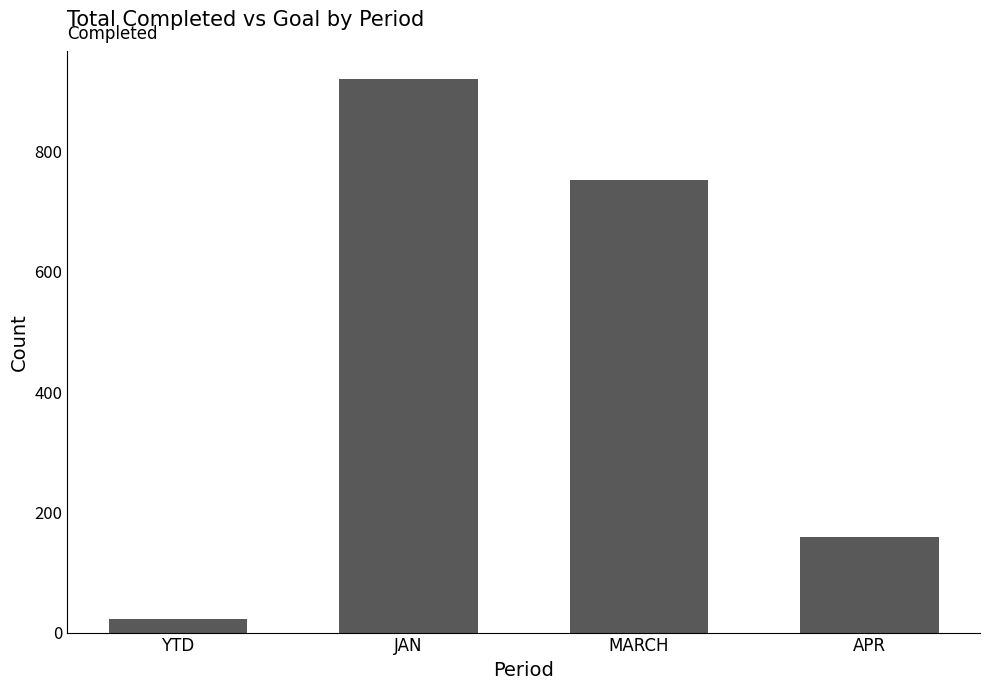

How many bars are there in total?

4